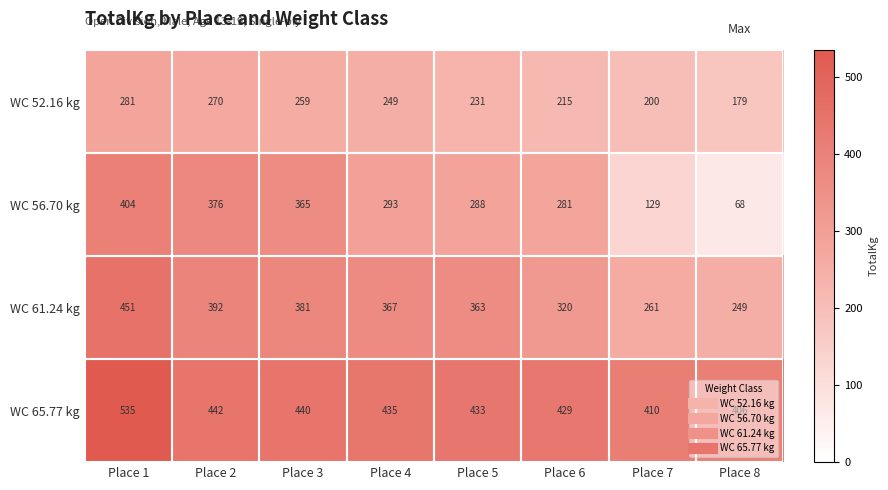

What is the average value of the WC 61.24 kg series?

348